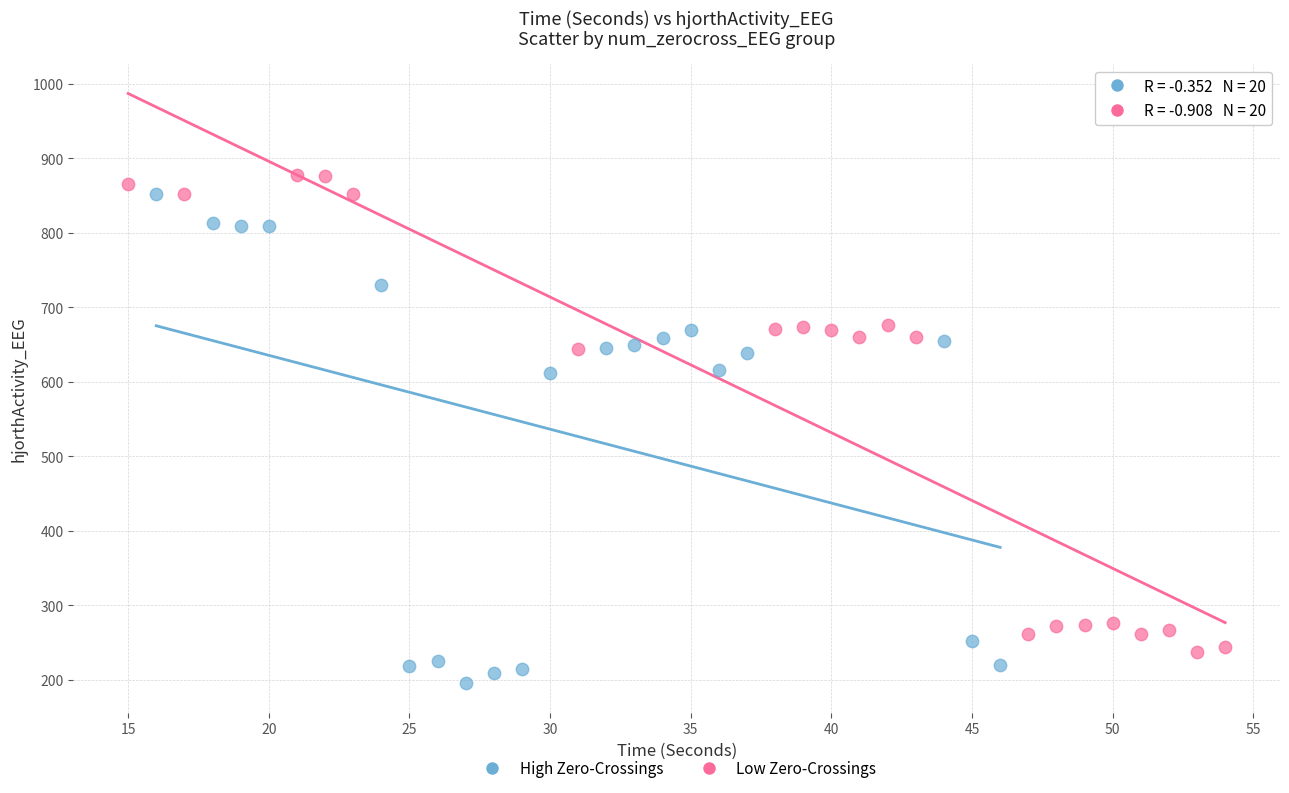

Which series has the largest Y range (max minus min)?

High Zero-Crossings